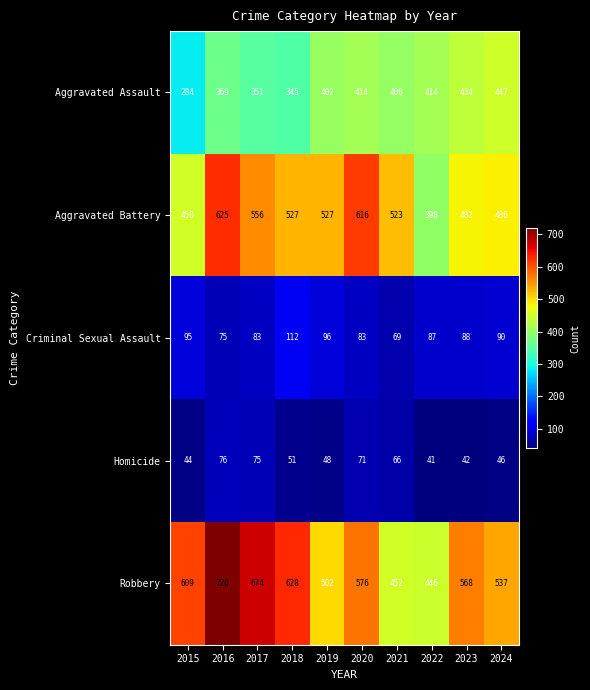

What is the difference between the Criminal Sexual Assault values at 2019 and 2020?

13